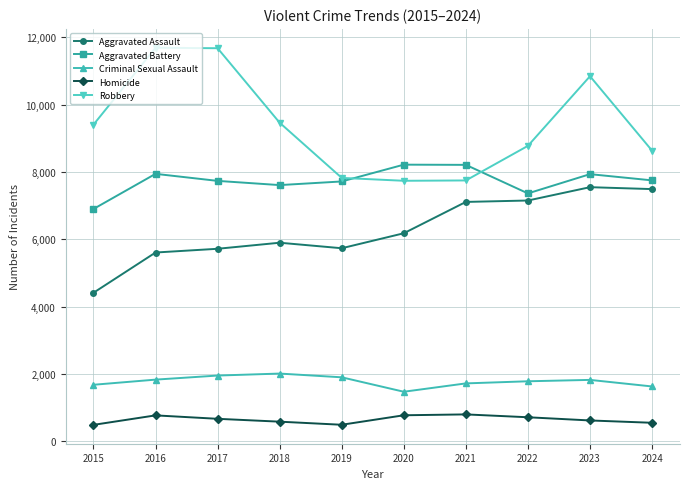

At which label does Criminal Sexual Assault first exceed 1824?

2016